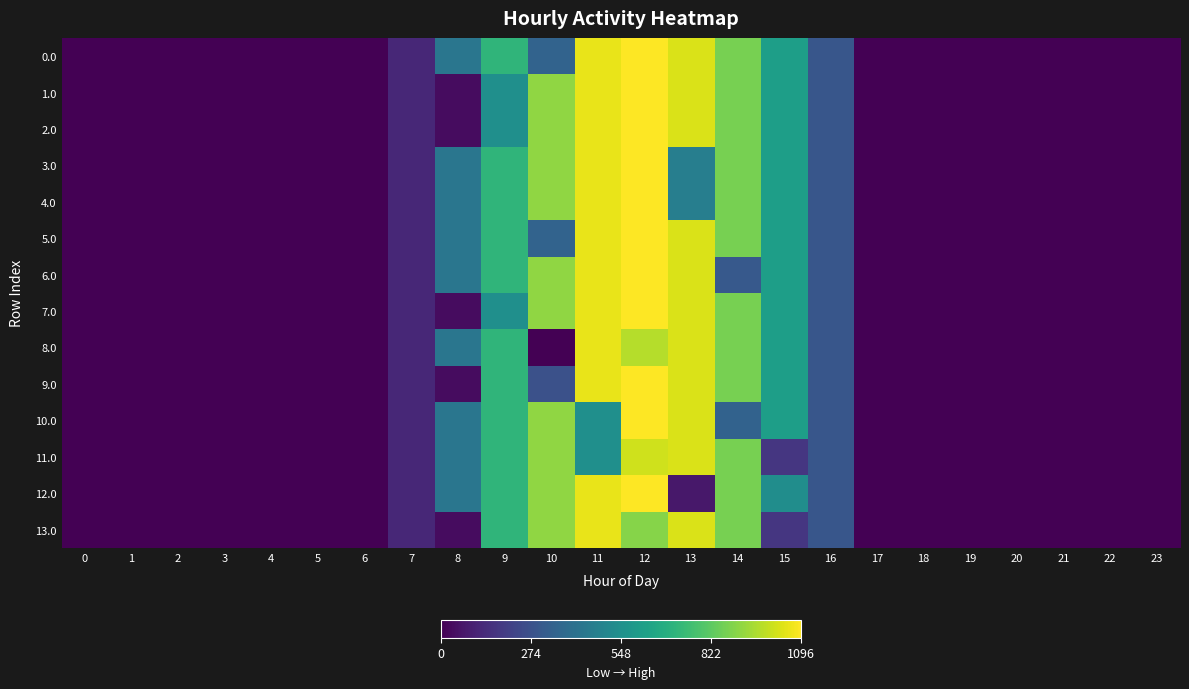

Reading right to left, transcribe all the data shown in this chart.

0.0: 23=0.0	22=0.0	21=0.0	20=0.0	19=0.0	18=0.0	17=0.0	16=294.5	15=615.9	14=870.6	13=1032.9	12=1096.7	11=1060.3	10=350.7	9=716.9	8=430.3	7=120.6	6=0.0	5=0.0	4=0.0	3=0.0	2=0.0	1=0.0	0=0.0
1.0: 23=0.0	22=0.0	21=0.0	20=0.0	19=0.0	18=0.0	17=0.0	16=294.5	15=615.9	14=870.6	13=1032.9	12=1096.7	11=1060.3	10=916.2	9=546.7	8=35.0	7=120.6	6=0.0	5=0.0	4=0.0	3=0.0	2=0.0	1=0.0	0=0.0
2.0: 23=0.0	22=0.0	21=0.0	20=0.0	19=0.0	18=0.0	17=0.0	16=294.5	15=615.9	14=870.6	13=1032.9	12=1096.7	11=1060.3	10=916.2	9=546.7	8=35.0	7=120.6	6=0.0	5=0.0	4=0.0	3=0.0	2=0.0	1=0.0	0=0.0
3.0: 23=0.0	22=0.0	21=0.0	20=0.0	19=0.0	18=0.0	17=0.0	16=294.5	15=615.9	14=870.6	13=467.4	12=1096.7	11=1060.3	10=916.2	9=716.9	8=430.3	7=120.6	6=0.0	5=0.0	4=0.0	3=0.0	2=0.0	1=0.0	0=0.0
4.0: 23=0.0	22=0.0	21=0.0	20=0.0	19=0.0	18=0.0	17=0.0	16=294.5	15=615.9	14=870.6	13=467.4	12=1096.7	11=1060.3	10=916.2	9=716.9	8=430.3	7=120.6	6=0.0	5=0.0	4=0.0	3=0.0	2=0.0	1=0.0	0=0.0
5.0: 23=0.0	22=0.0	21=0.0	20=0.0	19=0.0	18=0.0	17=0.0	16=294.5	15=615.9	14=870.6	13=1032.9	12=1096.7	11=1060.3	10=350.7	9=716.9	8=430.3	7=120.6	6=0.0	5=0.0	4=0.0	3=0.0	2=0.0	1=0.0	0=0.0
6.0: 23=0.0	22=0.0	21=0.0	20=0.0	19=0.0	18=0.0	17=0.0	16=294.5	15=615.9	14=305.1	13=1032.9	12=1096.7	11=1060.3	10=916.2	9=716.9	8=430.3	7=120.6	6=0.0	5=0.0	4=0.0	3=0.0	2=0.0	1=0.0	0=0.0
7.0: 23=0.0	22=0.0	21=0.0	20=0.0	19=0.0	18=0.0	17=0.0	16=294.5	15=615.9	14=870.6	13=1032.9	12=1096.7	11=1060.3	10=916.2	9=546.7	8=35.0	7=120.6	6=0.0	5=0.0	4=0.0	3=0.0	2=0.0	1=0.0	0=0.0
8.0: 23=0.0	22=0.0	21=0.0	20=0.0	19=0.0	18=0.0	17=0.0	16=294.5	15=615.9	14=870.6	13=1032.9	12=973.2	11=1060.3	10=0.0	9=716.9	8=430.3	7=120.6	6=0.0	5=0.0	4=0.0	3=0.0	2=0.0	1=0.0	0=0.0
9.0: 23=0.0	22=0.0	21=0.0	20=0.0	19=0.0	18=0.0	17=0.0	16=294.5	15=615.9	14=870.6	13=1032.9	12=1096.7	11=1060.3	10=271.8	9=716.9	8=35.0	7=120.6	6=0.0	5=0.0	4=0.0	3=0.0	2=0.0	1=0.0	0=0.0
10.0: 23=0.0	22=0.0	21=0.0	20=0.0	19=0.0	18=0.0	17=0.0	16=294.5	15=615.9	14=347.0	13=1032.9	12=1096.7	11=544.3	10=916.2	9=716.9	8=430.3	7=120.6	6=0.0	5=0.0	4=0.0	3=0.0	2=0.0	1=0.0	0=0.0
11.0: 23=0.0	22=0.0	21=0.0	20=0.0	19=0.0	18=0.0	17=0.0	16=294.5	15=172.8	14=870.6	13=1032.9	12=1016.1	11=544.3	10=916.2	9=716.9	8=430.3	7=120.6	6=0.0	5=0.0	4=0.0	3=0.0	2=0.0	1=0.0	0=0.0
12.0: 23=0.0	22=0.0	21=0.0	20=0.0	19=0.0	18=0.0	17=0.0	16=294.5	15=538.9	14=870.6	13=70.2	12=1096.7	11=1060.3	10=916.2	9=716.9	8=430.3	7=120.6	6=0.0	5=0.0	4=0.0	3=0.0	2=0.0	1=0.0	0=0.0
13.0: 23=0.0	22=0.0	21=0.0	20=0.0	19=0.0	18=0.0	17=0.0	16=294.5	15=172.8	14=870.6	13=1032.9	12=895.3	11=1060.3	10=916.2	9=716.9	8=35.0	7=120.6	6=0.0	5=0.0	4=0.0	3=0.0	2=0.0	1=0.0	0=0.0